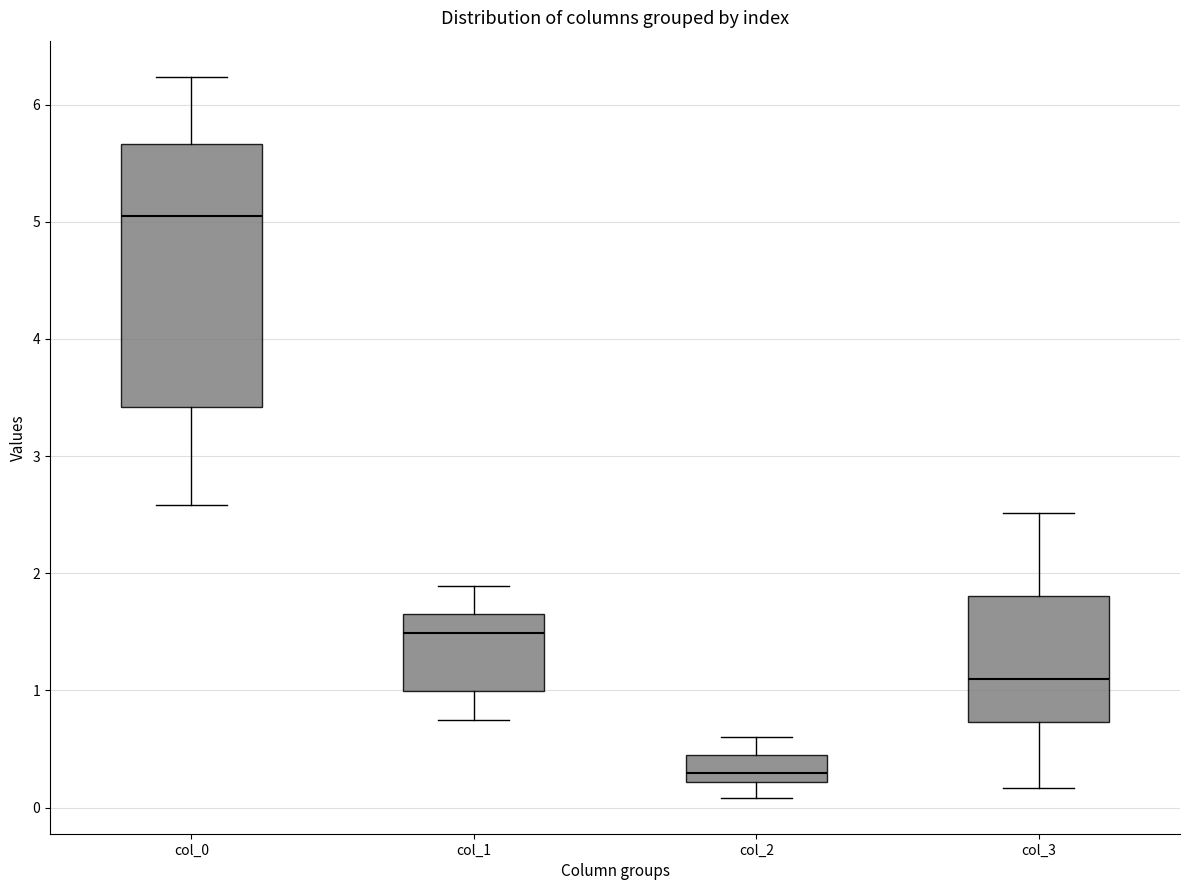

Which box's median line is the lowest?

col_2